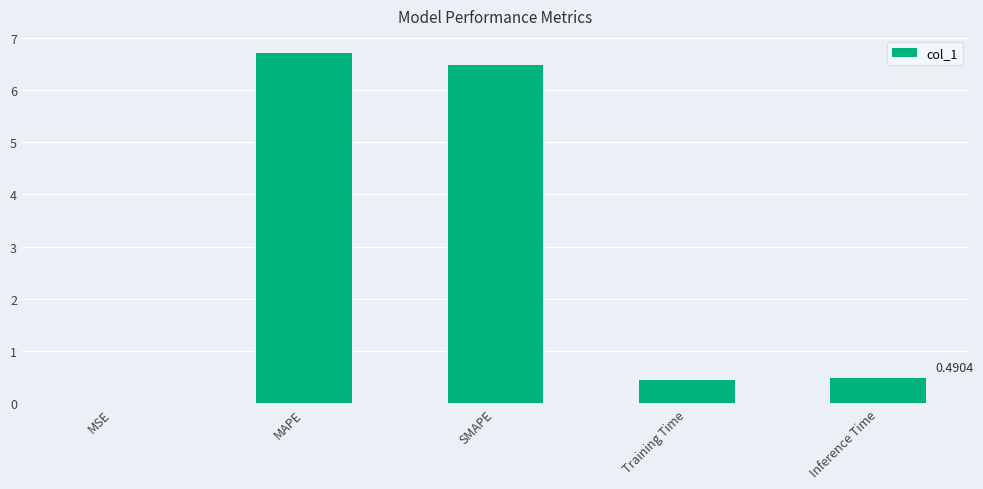

Which label corresponds to the largest value in the chart?

MAPE